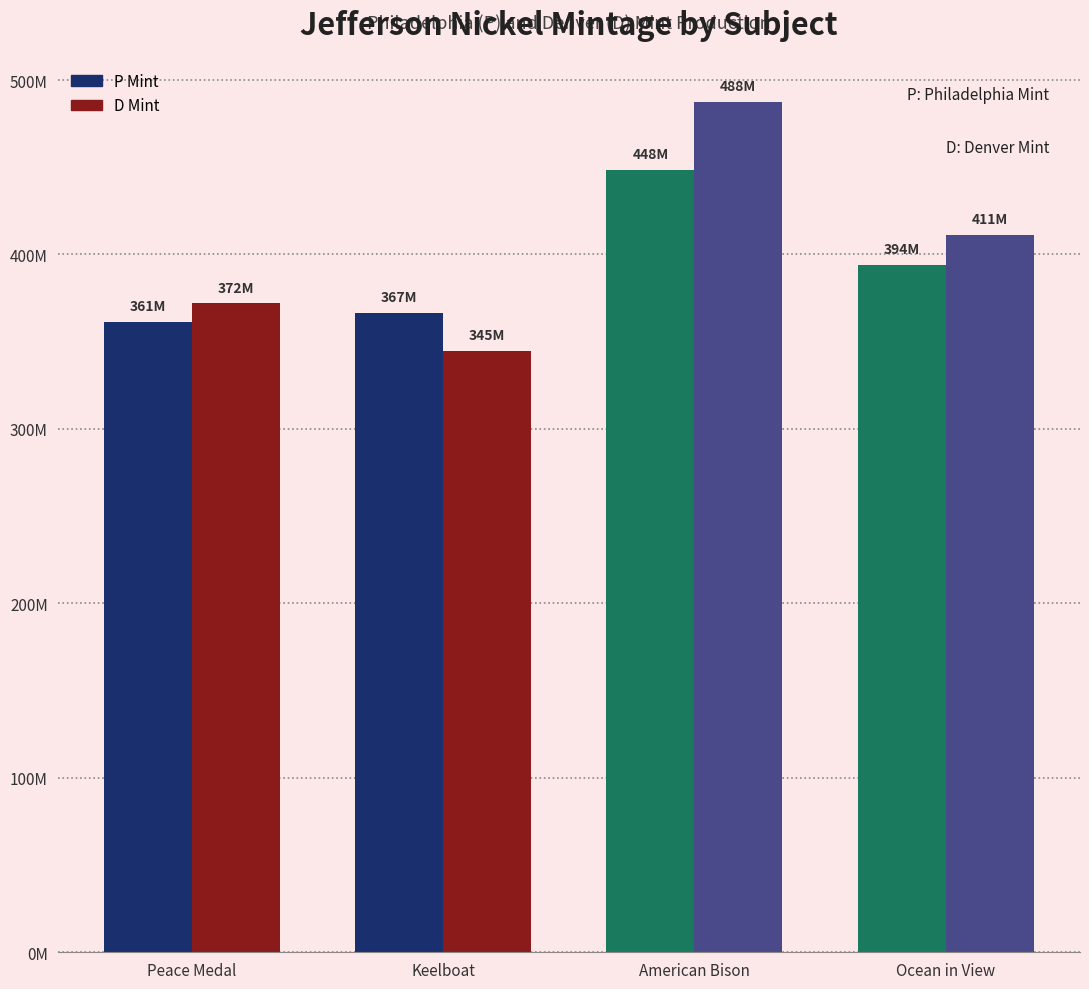

What is the minimum value shown in the chart?

344880000